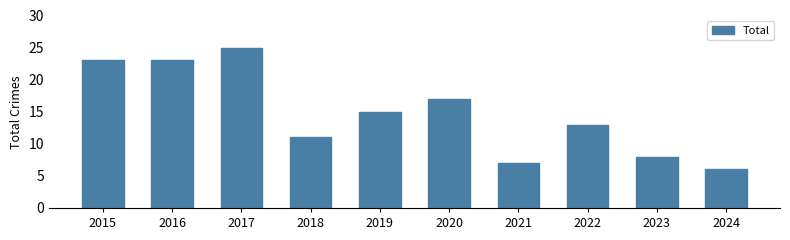

What is the value of the 10th bar from the left?

6